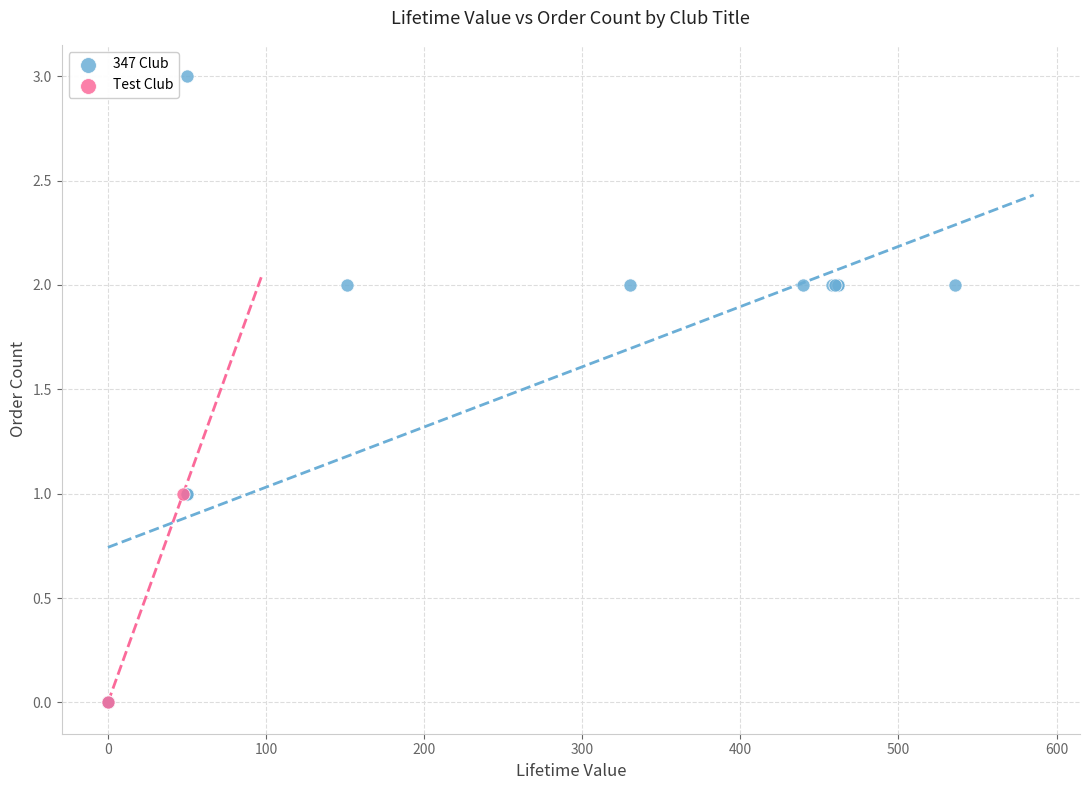

What are all the series names shown in the legend?

347 Club, Test Club